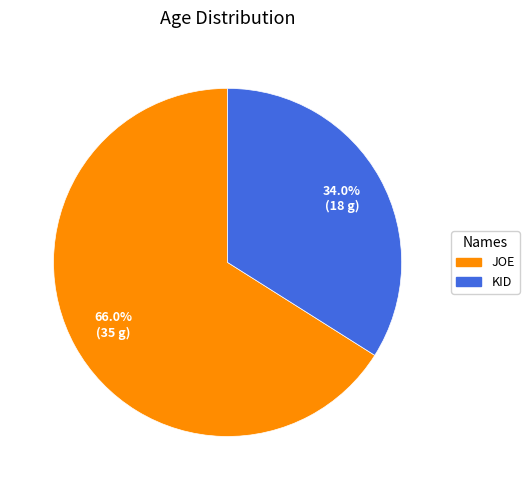

Does any single category account for the majority?

Yes